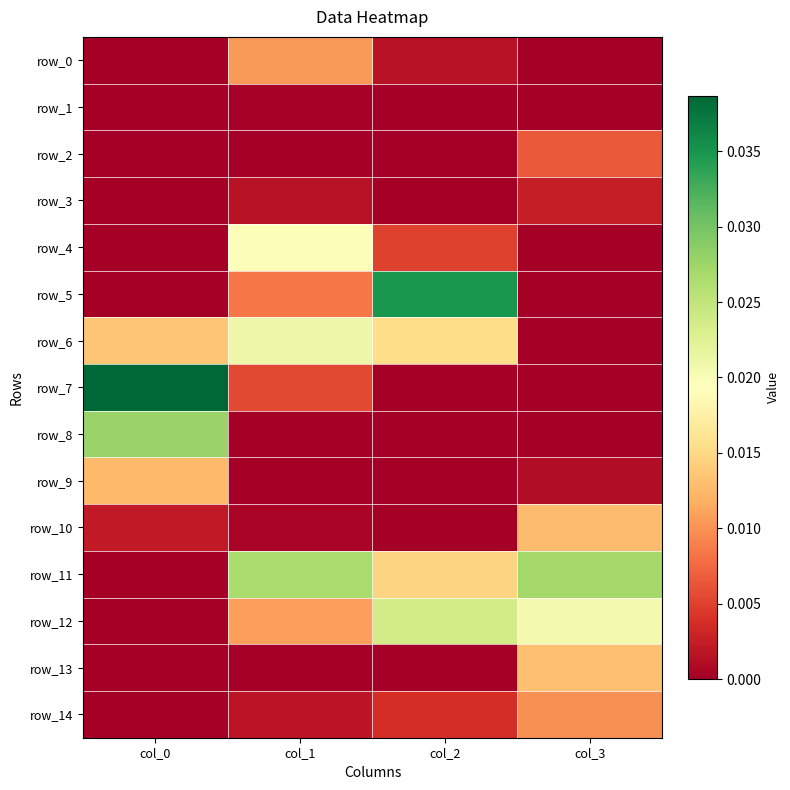

Rank the series at col_3 from lowest to highest value.

row_4, row_5, row_6, row_7, row_0, row_1, row_8, row_9, row_3, row_2, row_14, row_10, row_13, row_12, row_11